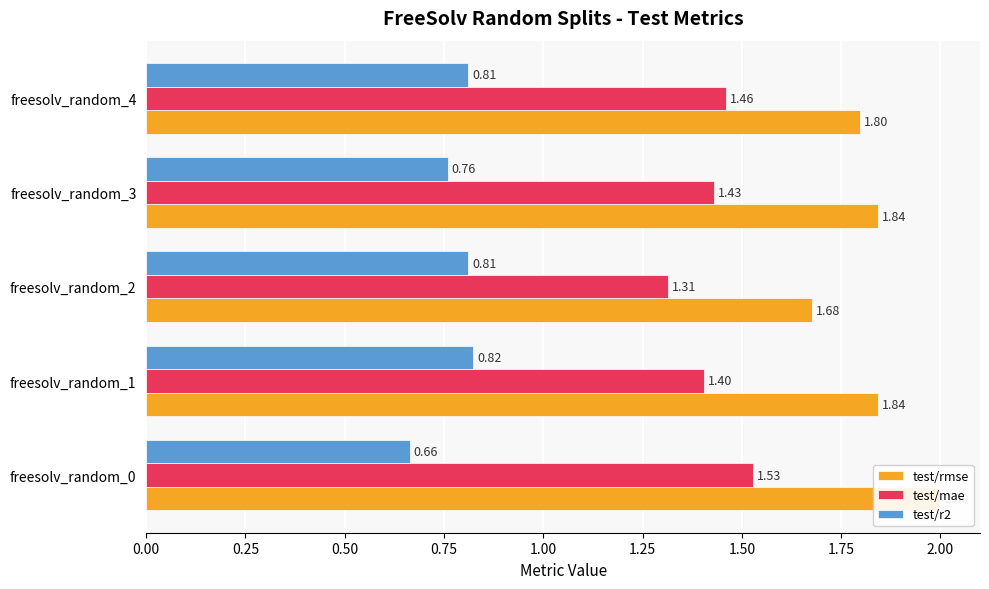

Reading left to right, transcribe all the data shown in this chart.

test/rmse: 2.0	1.8	1.7	1.8	1.8
test/mae: 1.5	1.4	1.3	1.4	1.5
test/r2: 0.7	0.8	0.8	0.8	0.8